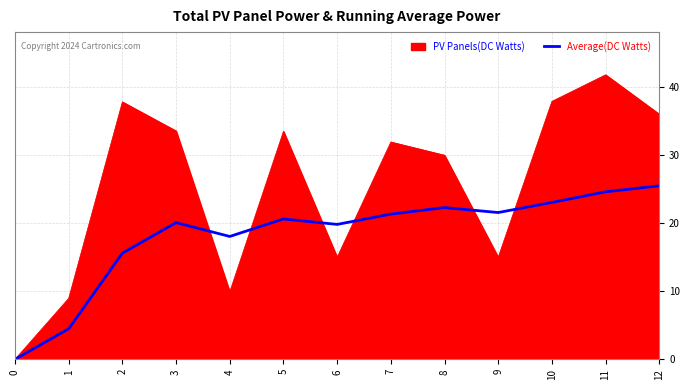

Between 0 and 8, which series saw the biggest shift?

PV Panels(DC Watts)